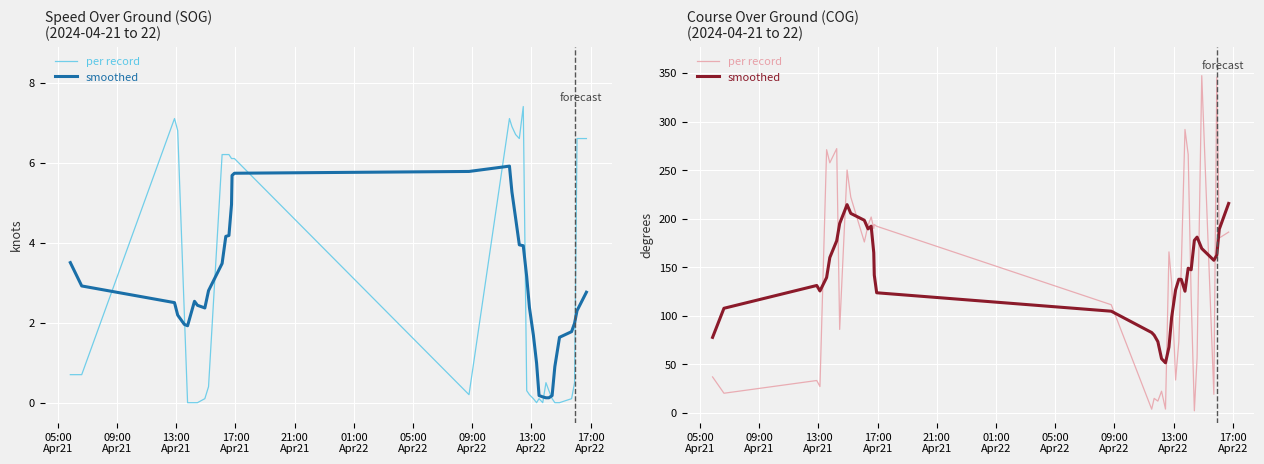

Is the value of smoothed at 36 greater than the value of per record at 25?

Yes